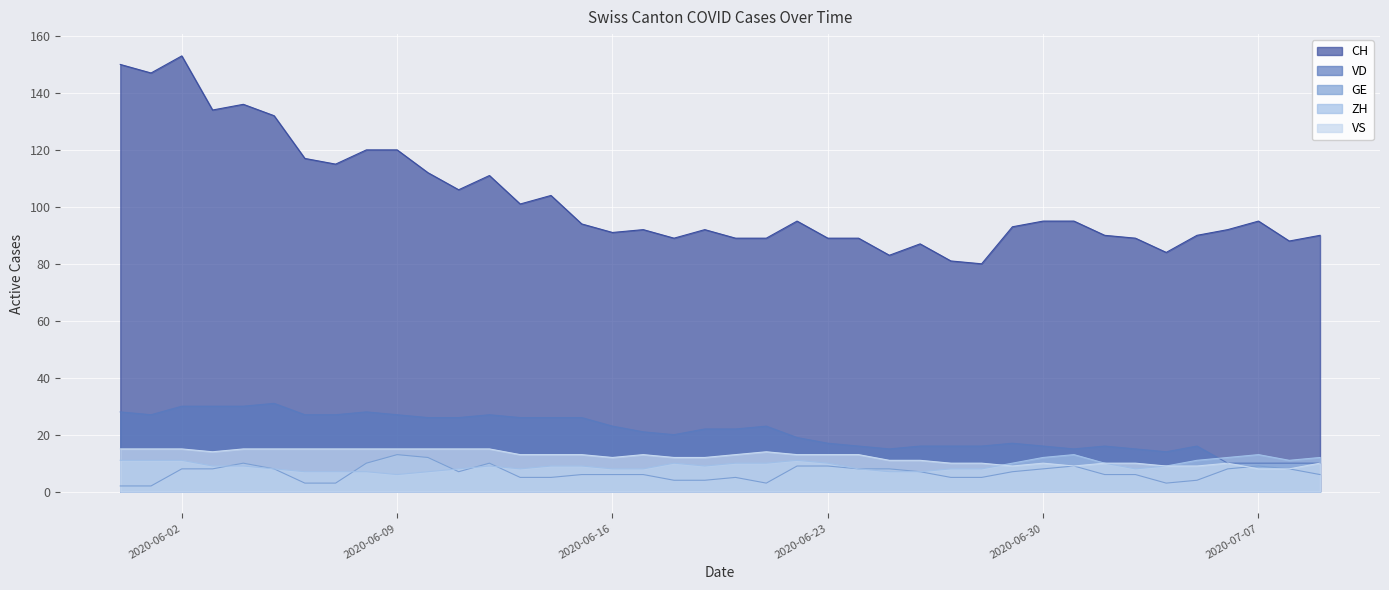

List the labels in order of ZH value, smallest first.

2020-06-09, 2020-06-06, 2020-06-07, 2020-06-08, 2020-06-10, 2020-06-25, 2020-06-26, 2020-06-05, 2020-06-11, 2020-06-13, 2020-06-16, 2020-06-17, 2020-06-24, 2020-06-27, 2020-06-28, 2020-07-03, 2020-06-03, 2020-06-04, 2020-06-12, 2020-06-14, 2020-06-15, 2020-06-19, 2020-07-04, 2020-06-18, 2020-06-20, 2020-06-21, 2020-06-23, 2020-06-29, 2020-07-02, 2020-05-31, 2020-06-01, 2020-06-02, 2020-06-22, 2020-07-05, 2020-07-08, 2020-06-30, 2020-07-06, 2020-07-09, 2020-07-01, 2020-07-07